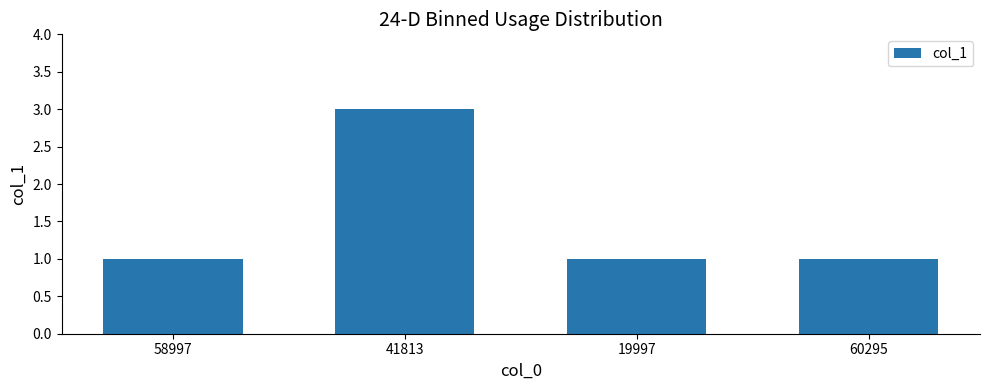

How many values are between 1 and 3?

4